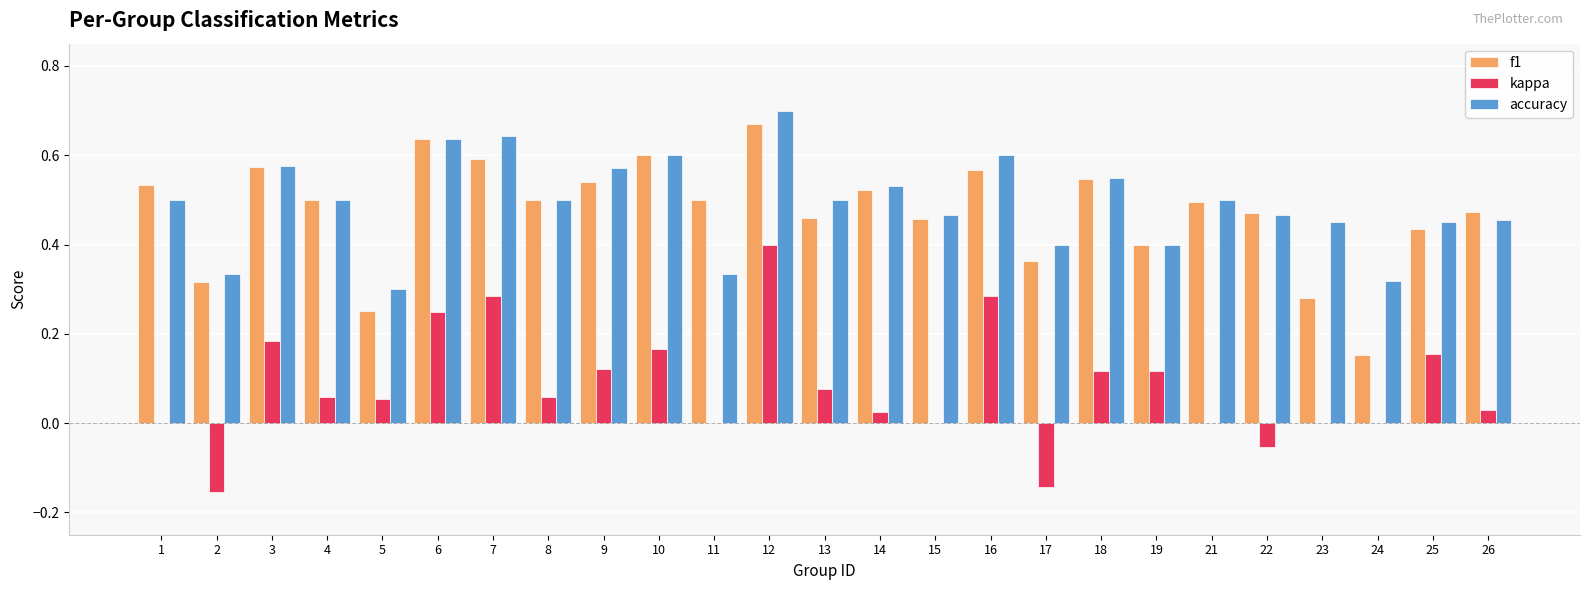

True or false: accuracy has a value of 0.3 at 6.

False